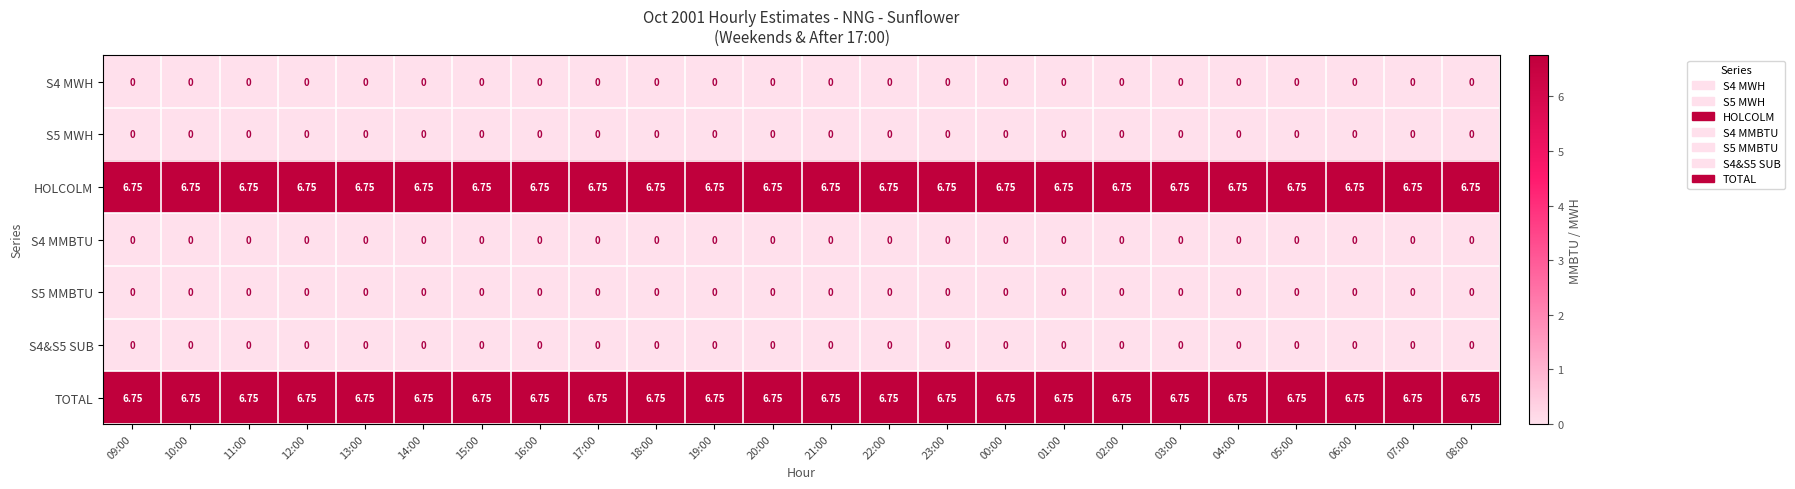

Reading left to right, transcribe all the data shown in this chart.

S4 MWH: 09:00=0.0	10:00=0.0	11:00=0.0	12:00=0.0	13:00=0.0	14:00=0.0	15:00=0.0	16:00=0.0	17:00=0.0	18:00=0.0	19:00=0.0	20:00=0.0	21:00=0.0	22:00=0.0	23:00=0.0	00:00=0.0	01:00=0.0	02:00=0.0	03:00=0.0	04:00=0.0	05:00=0.0	06:00=0.0	07:00=0.0	08:00=0.0
S5 MWH: 09:00=0.0	10:00=0.0	11:00=0.0	12:00=0.0	13:00=0.0	14:00=0.0	15:00=0.0	16:00=0.0	17:00=0.0	18:00=0.0	19:00=0.0	20:00=0.0	21:00=0.0	22:00=0.0	23:00=0.0	00:00=0.0	01:00=0.0	02:00=0.0	03:00=0.0	04:00=0.0	05:00=0.0	06:00=0.0	07:00=0.0	08:00=0.0
HOLCOLM: 09:00=6.8	10:00=6.8	11:00=6.8	12:00=6.8	13:00=6.8	14:00=6.8	15:00=6.8	16:00=6.8	17:00=6.8	18:00=6.8	19:00=6.8	20:00=6.8	21:00=6.8	22:00=6.8	23:00=6.8	00:00=6.8	01:00=6.8	02:00=6.8	03:00=6.8	04:00=6.8	05:00=6.8	06:00=6.8	07:00=6.8	08:00=6.8
S4 MMBTU: 09:00=0.0	10:00=0.0	11:00=0.0	12:00=0.0	13:00=0.0	14:00=0.0	15:00=0.0	16:00=0.0	17:00=0.0	18:00=0.0	19:00=0.0	20:00=0.0	21:00=0.0	22:00=0.0	23:00=0.0	00:00=0.0	01:00=0.0	02:00=0.0	03:00=0.0	04:00=0.0	05:00=0.0	06:00=0.0	07:00=0.0	08:00=0.0
S5 MMBTU: 09:00=0.0	10:00=0.0	11:00=0.0	12:00=0.0	13:00=0.0	14:00=0.0	15:00=0.0	16:00=0.0	17:00=0.0	18:00=0.0	19:00=0.0	20:00=0.0	21:00=0.0	22:00=0.0	23:00=0.0	00:00=0.0	01:00=0.0	02:00=0.0	03:00=0.0	04:00=0.0	05:00=0.0	06:00=0.0	07:00=0.0	08:00=0.0
S4&S5 SUB: 09:00=0.0	10:00=0.0	11:00=0.0	12:00=0.0	13:00=0.0	14:00=0.0	15:00=0.0	16:00=0.0	17:00=0.0	18:00=0.0	19:00=0.0	20:00=0.0	21:00=0.0	22:00=0.0	23:00=0.0	00:00=0.0	01:00=0.0	02:00=0.0	03:00=0.0	04:00=0.0	05:00=0.0	06:00=0.0	07:00=0.0	08:00=0.0
TOTAL: 09:00=6.8	10:00=6.8	11:00=6.8	12:00=6.8	13:00=6.8	14:00=6.8	15:00=6.8	16:00=6.8	17:00=6.8	18:00=6.8	19:00=6.8	20:00=6.8	21:00=6.8	22:00=6.8	23:00=6.8	00:00=6.8	01:00=6.8	02:00=6.8	03:00=6.8	04:00=6.8	05:00=6.8	06:00=6.8	07:00=6.8	08:00=6.8